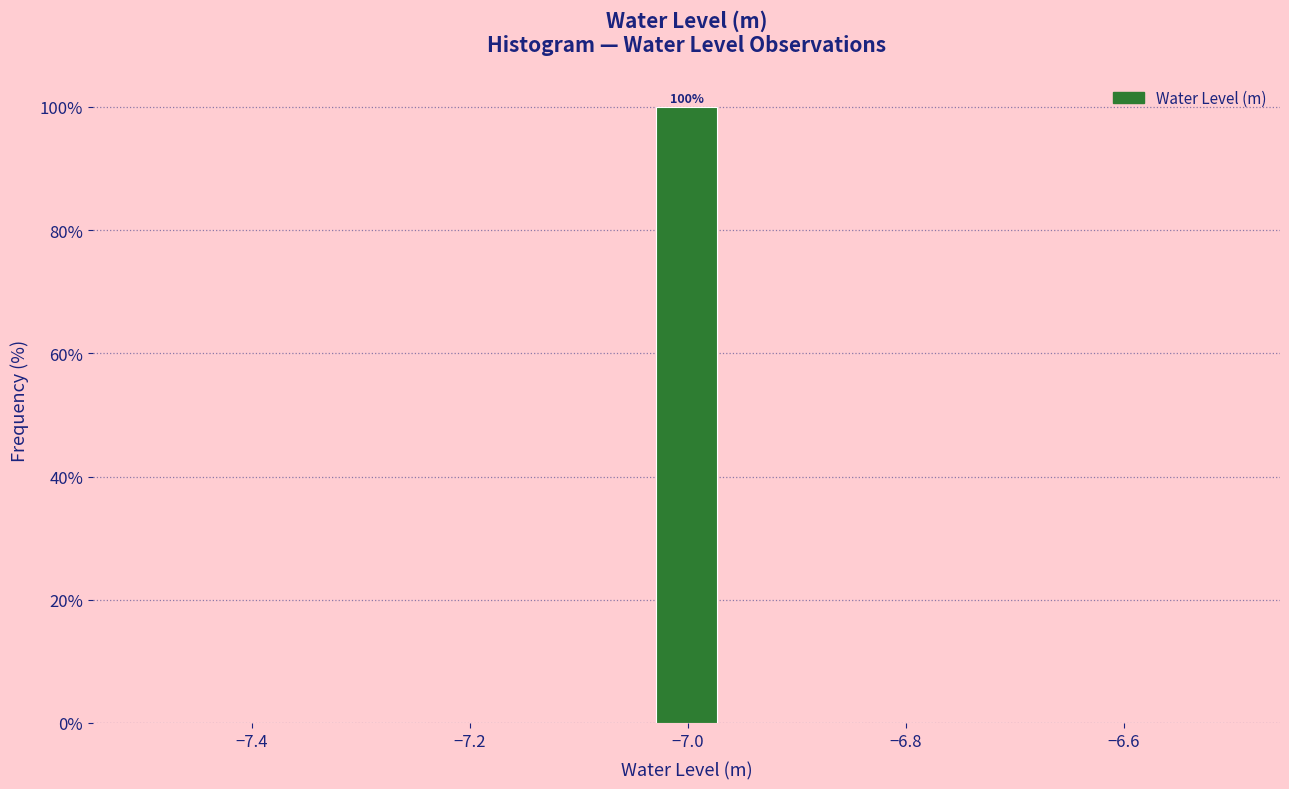

Around what value on the x-axis is the tallest bar? Give the approximate position of its centre, as read against the axis.

-7.00